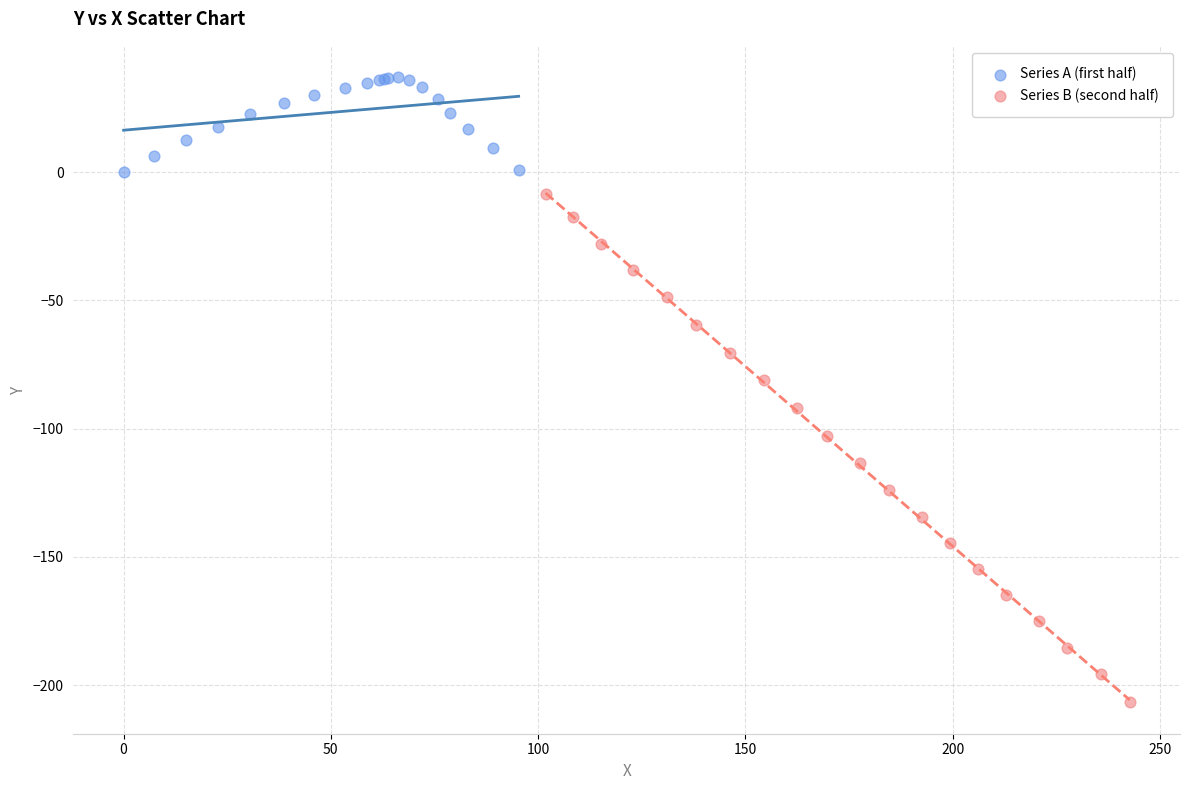

Which series has the widest spread of Y values?

Series B (second half)